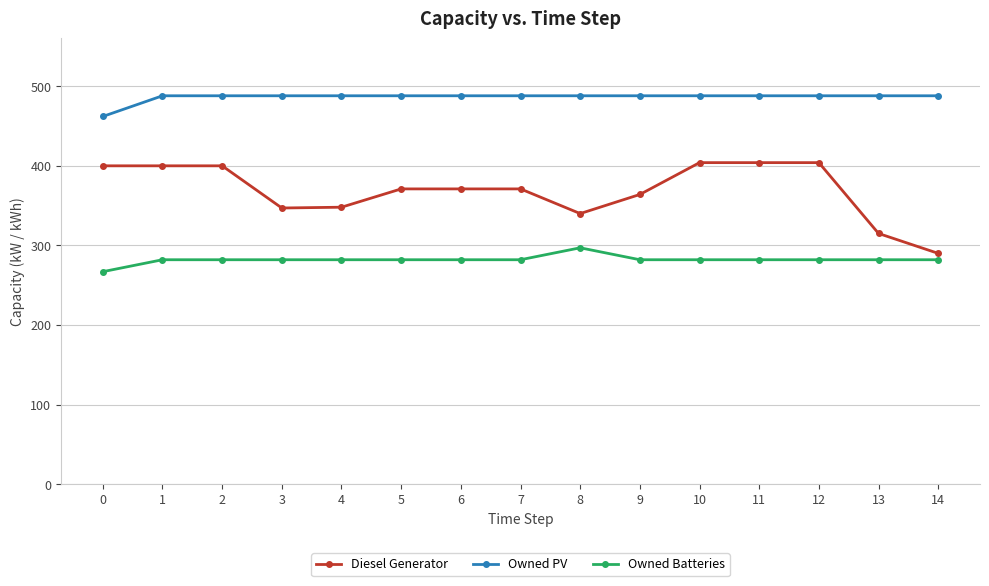

What is the sum of the Owned PV values at 2 and 1?

976